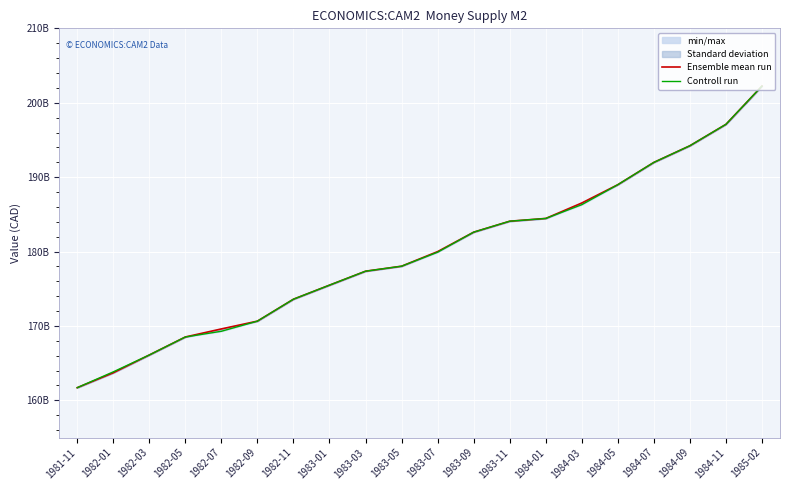

True or false: Ensemble mean run and Controll run cross at least once.

False